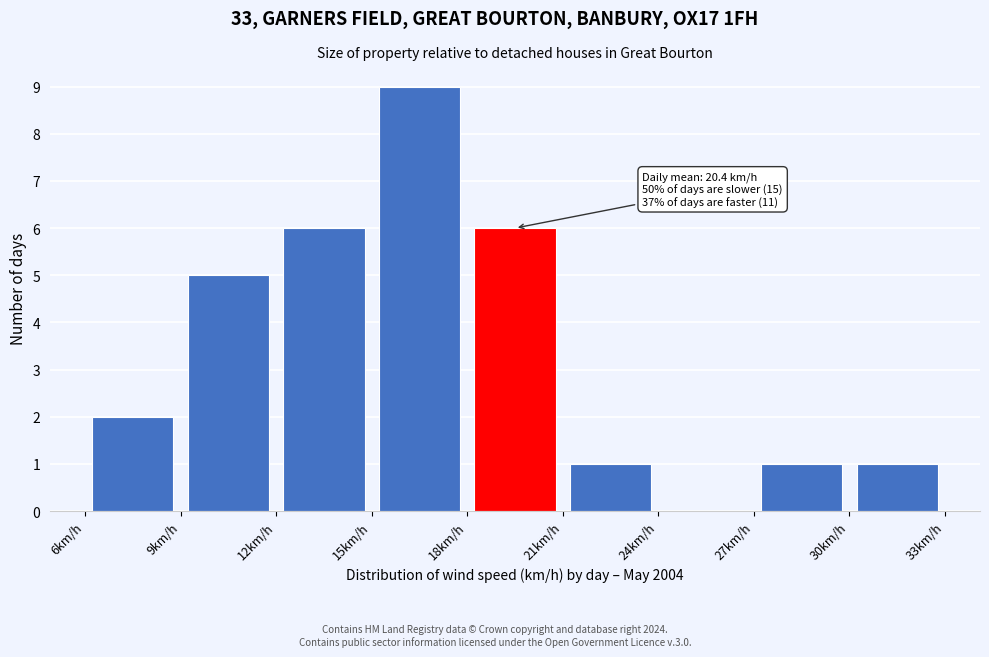

Which range on the x-axis has the tallest bar?

15 to 18